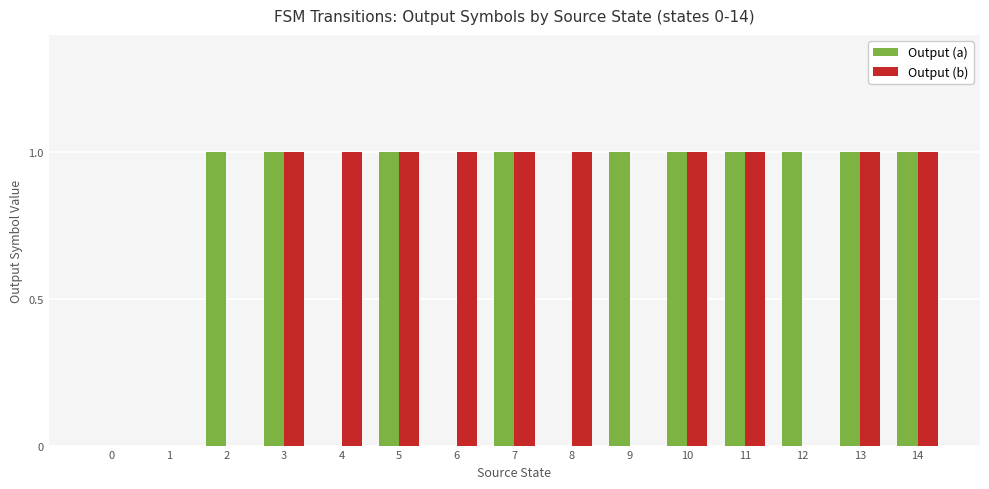

Between 8 and 10, which series saw the biggest shift?

Output (a)